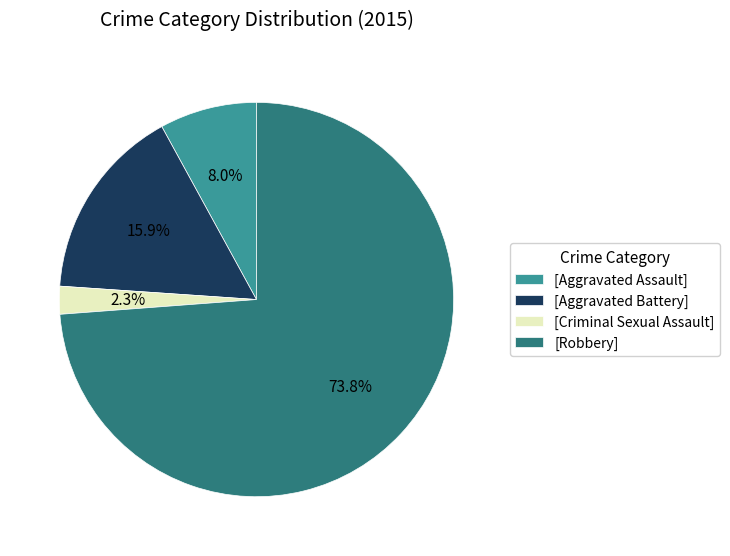

How many slices are in this pie chart?

4